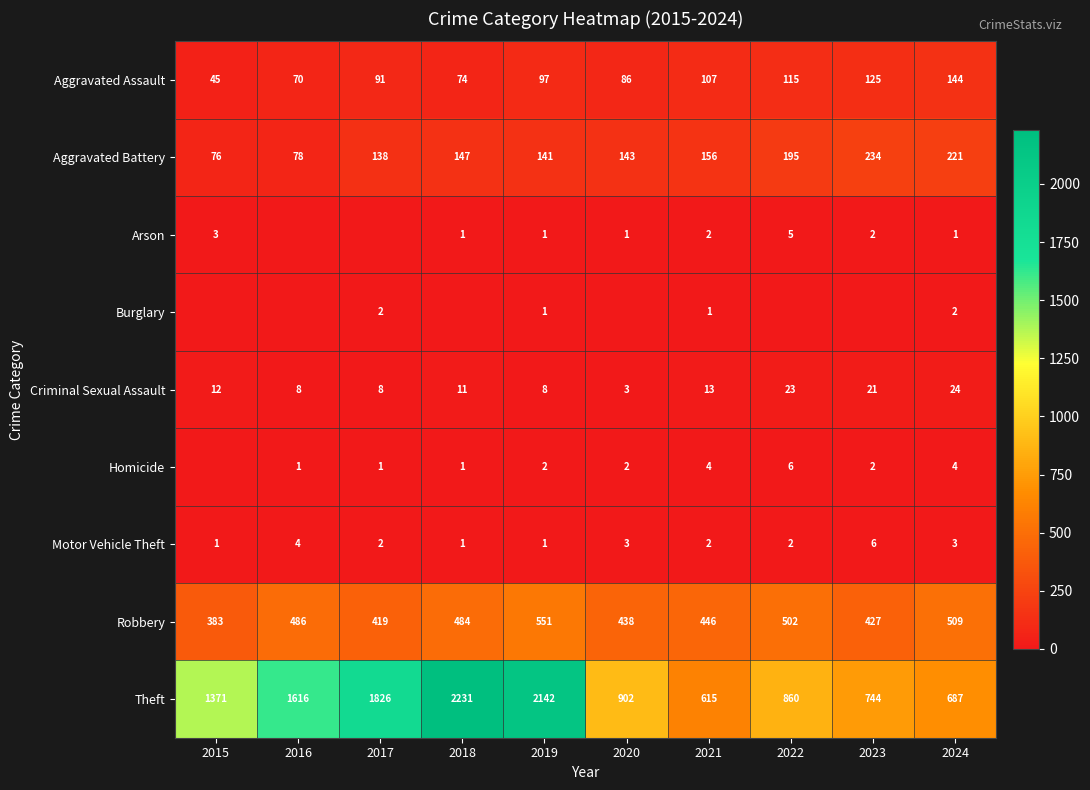

Is it true that Homicide equals 1 at 2018?

True